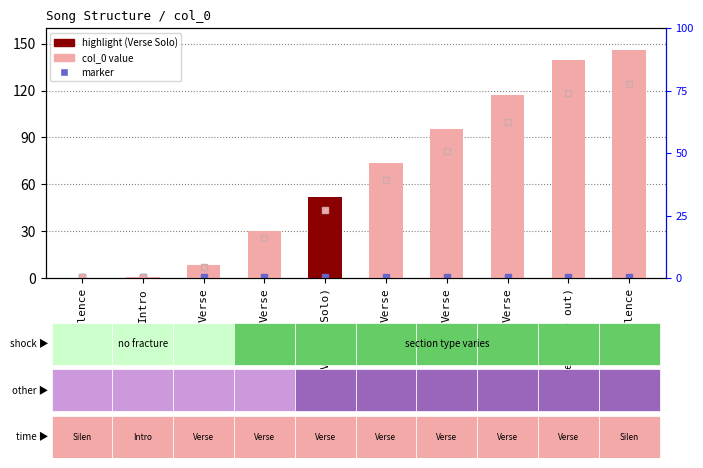

At which category does the chart reach its minimum across all series?

Silence